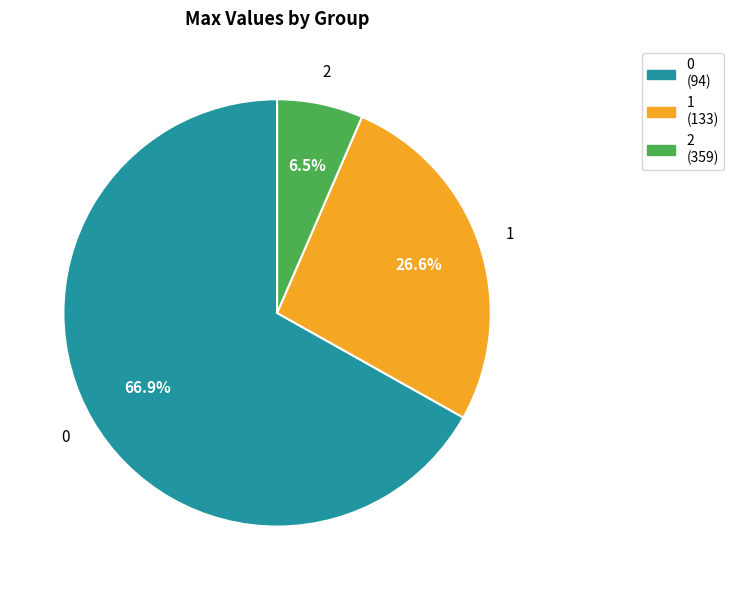

What percentage do 1 (133) and 0 (94) together represent?

93.5%